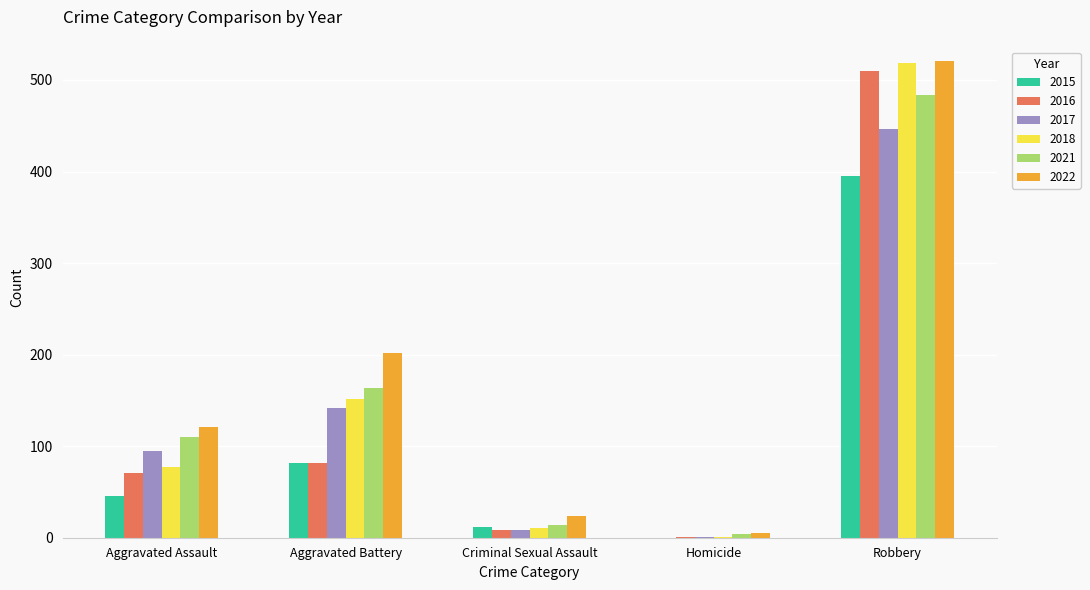

At which label is 2017 closest to 223?

Aggravated Battery